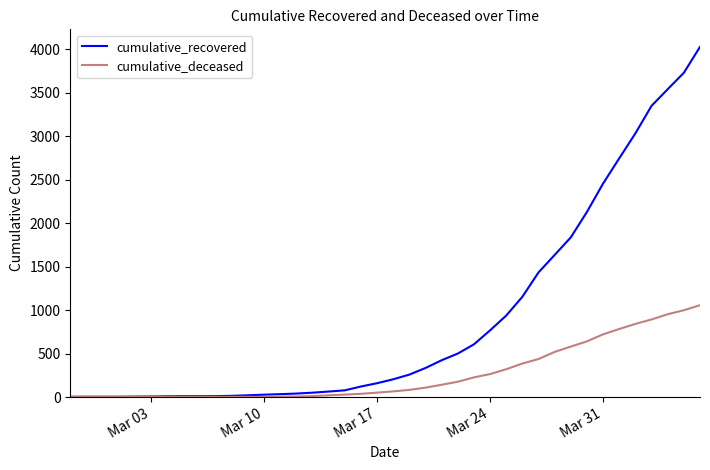

Which series has the largest total across all categories?

cumulative_recovered